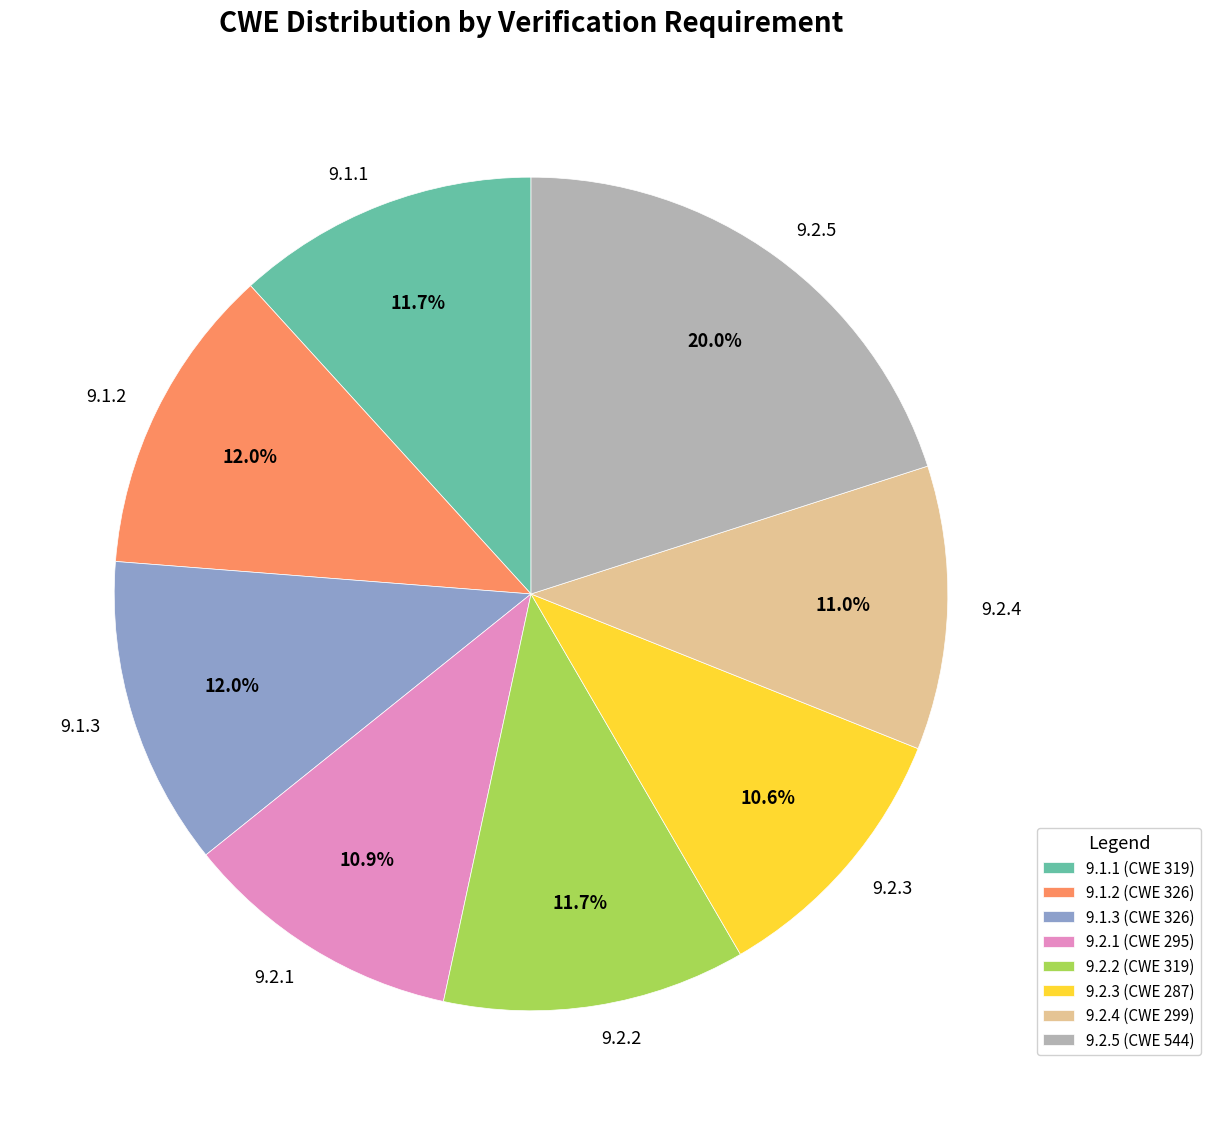

Is there any slice that represents more than half of the pie?

No